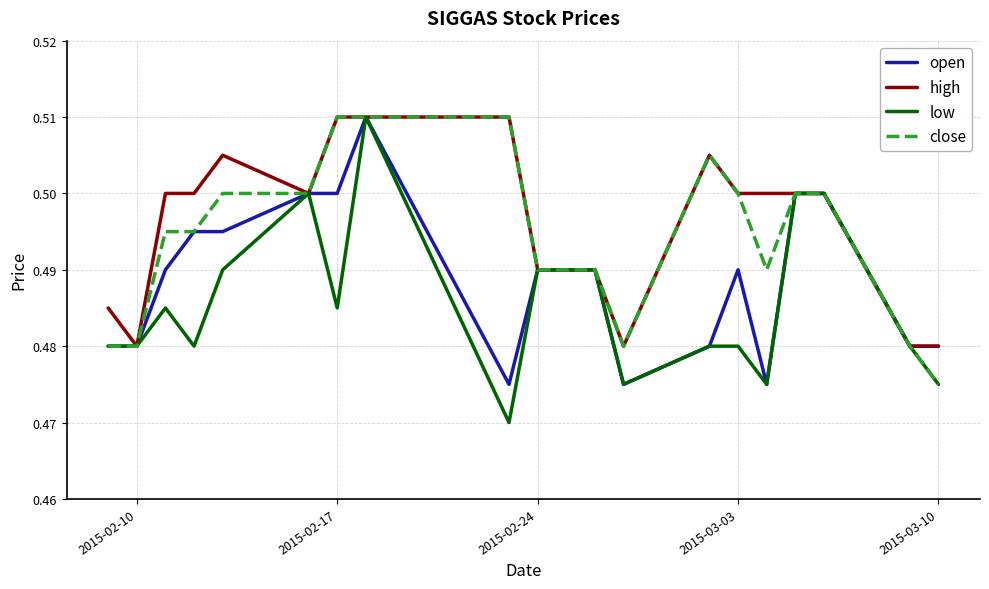

List the series in order of their overall mean, highest first.

high, close, open, low